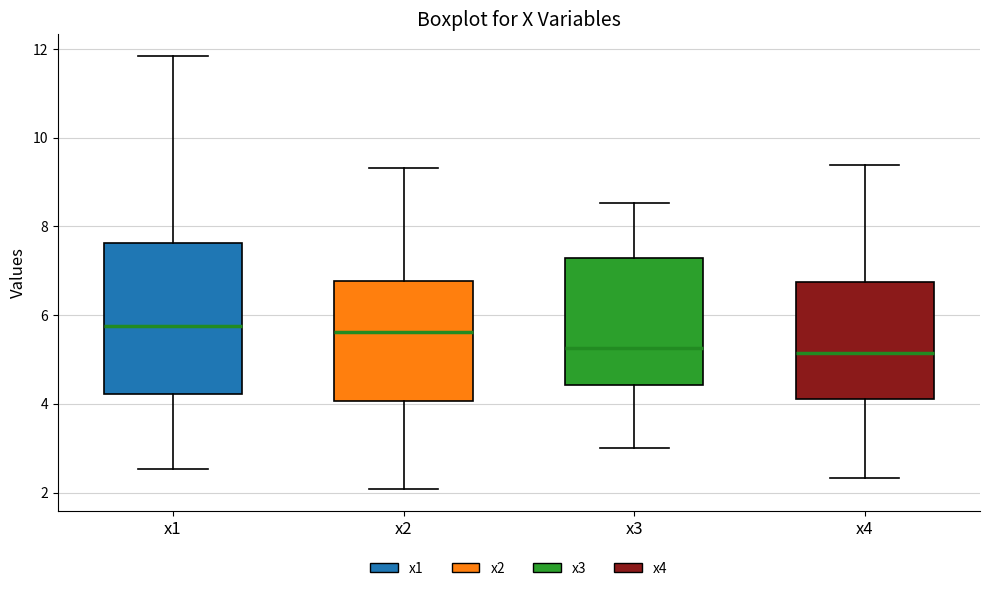

Where does the lower whisker of the box for x4 end on the y-axis? The values are not printed on the chart, so give them approximately, as read against the axis.

2.4